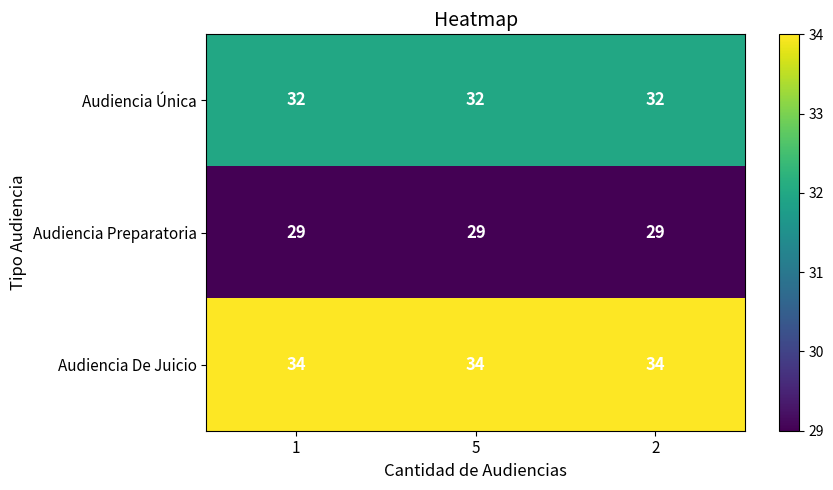

The Audiencia Preparatoria series shows 52 at 5. True or false?

False